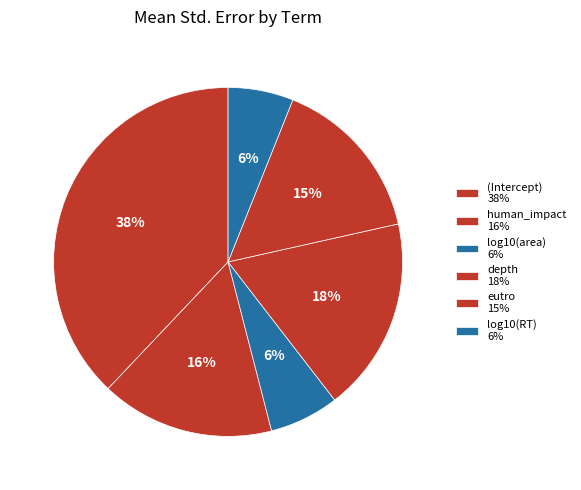

Is it true that (Intercept) is 38% of the pie?

True